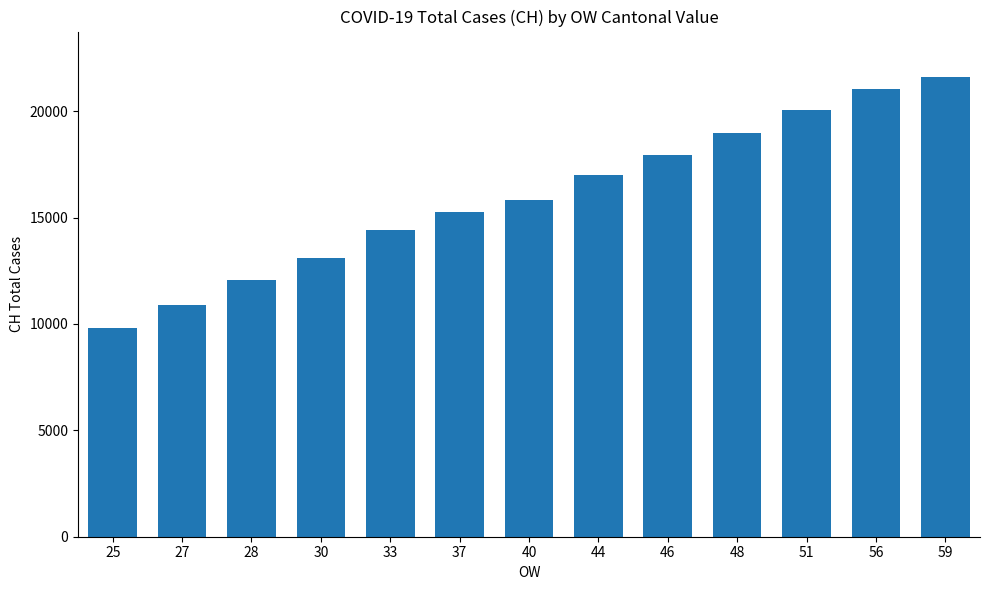

Is it true that the value at 25 is 13414?

False